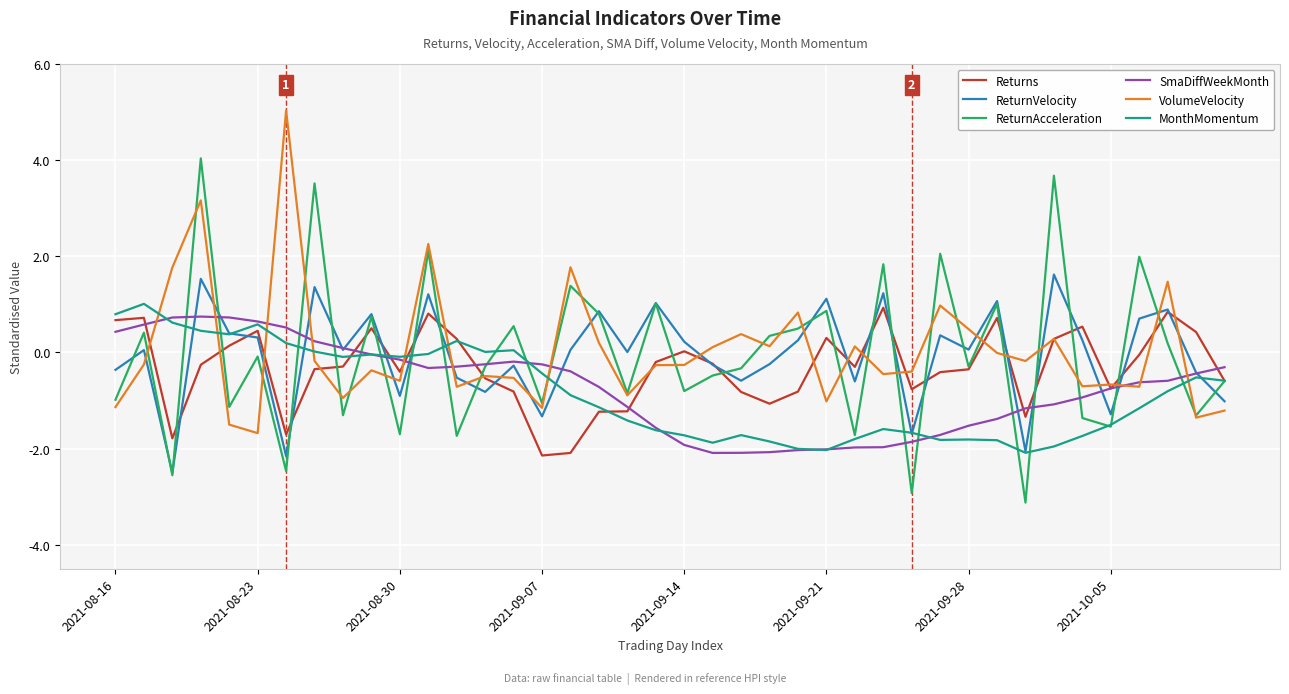

True or false: Returns and MonthMomentum intersect in this chart.

True